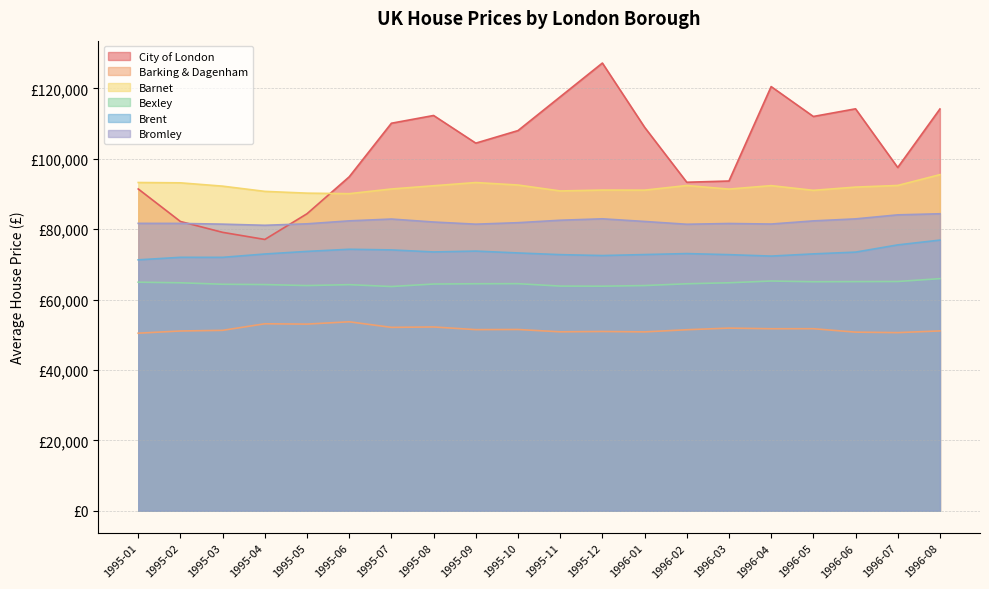

True or false: City of London has a value of 127232.4 at 1995-12.

True